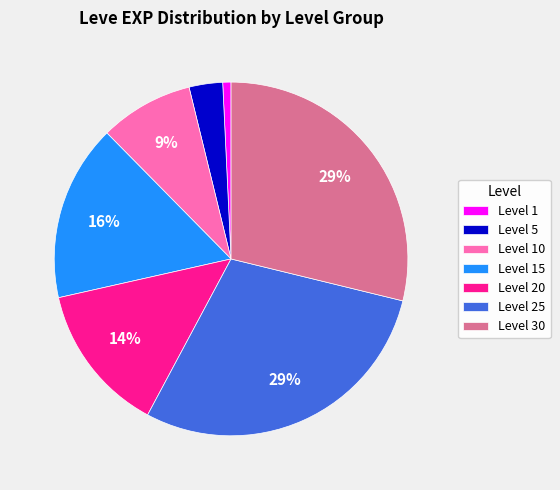

True or false: Level 15 accounts for 4% of the total.

False